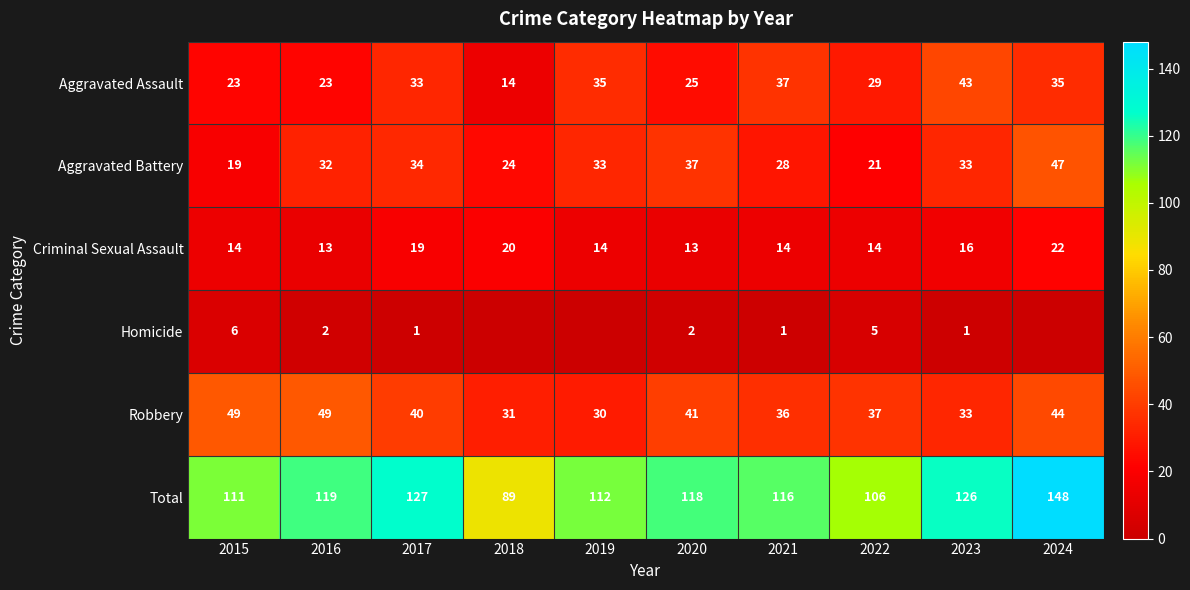

What is the difference between the second highest and minimum values in the Aggravated Assault series?

23